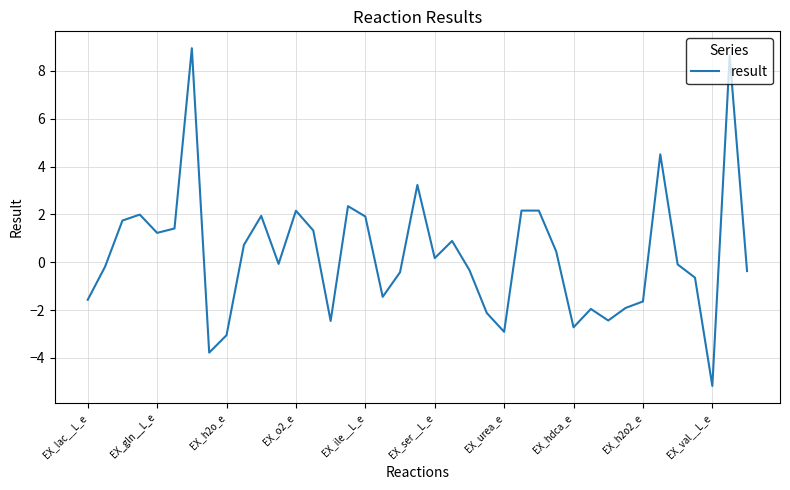

What is the maximum value shown in the chart?

9.0